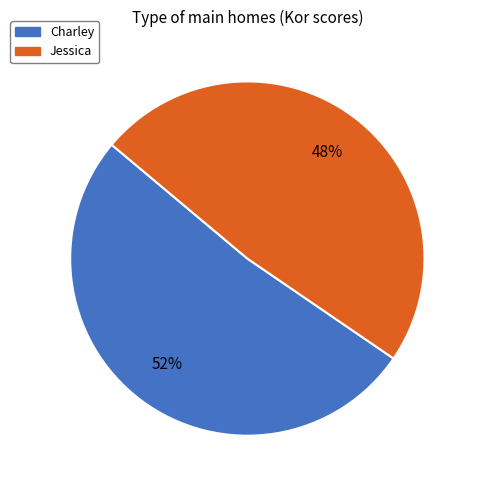

To the nearest percent, what is the average slice percentage?

50%